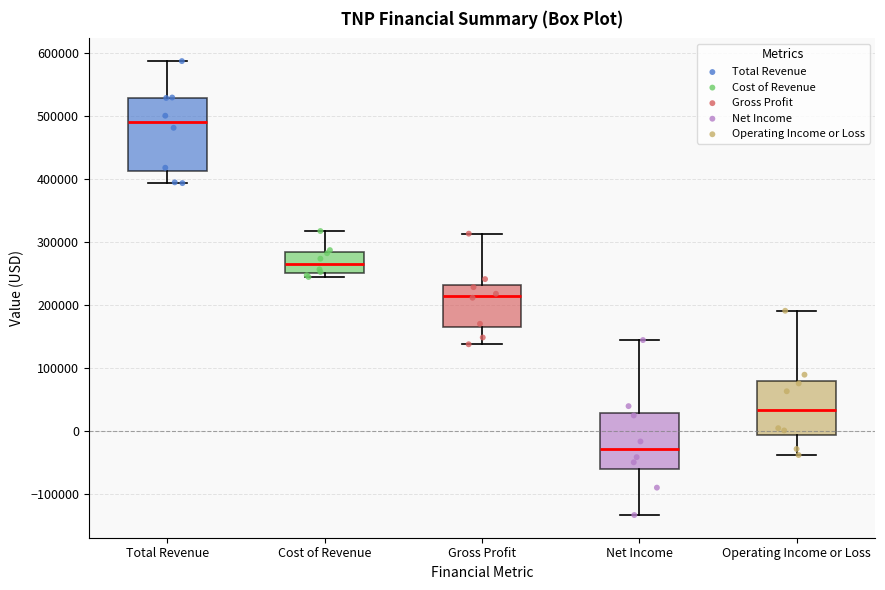

Comparing the boxes themselves (not the whiskers), which one is the tallest?

Total Revenue